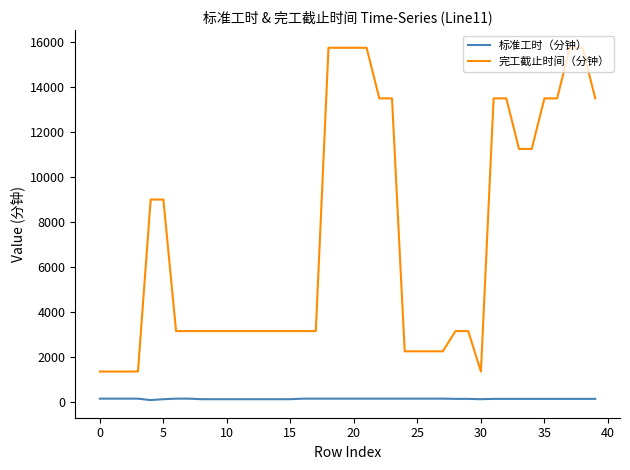

What are all the series names shown in the legend?

标准工时（分钟）, 完工截止时间（分钟）